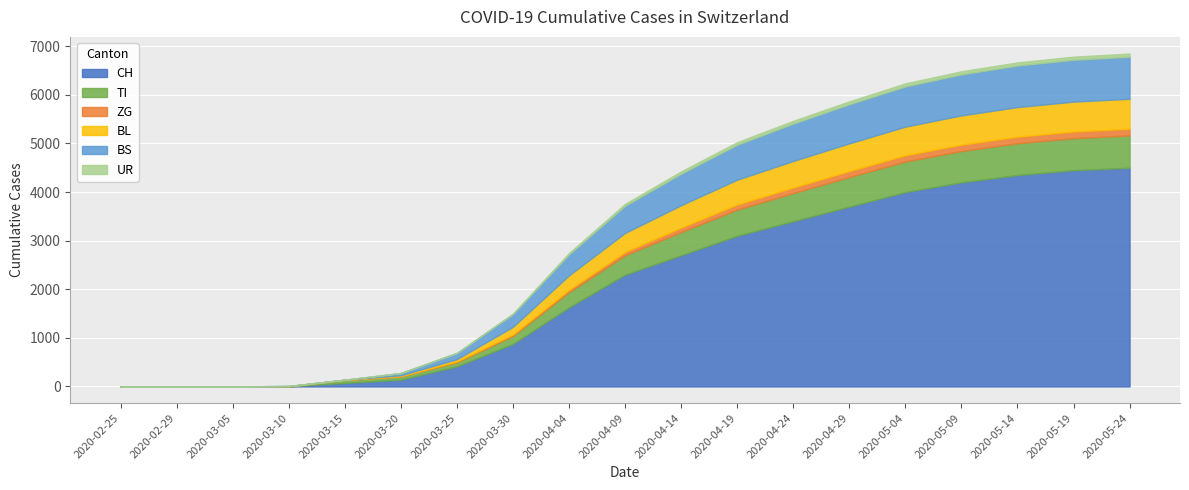

The value of TI at 2020-04-14 is 817. True or false?

False